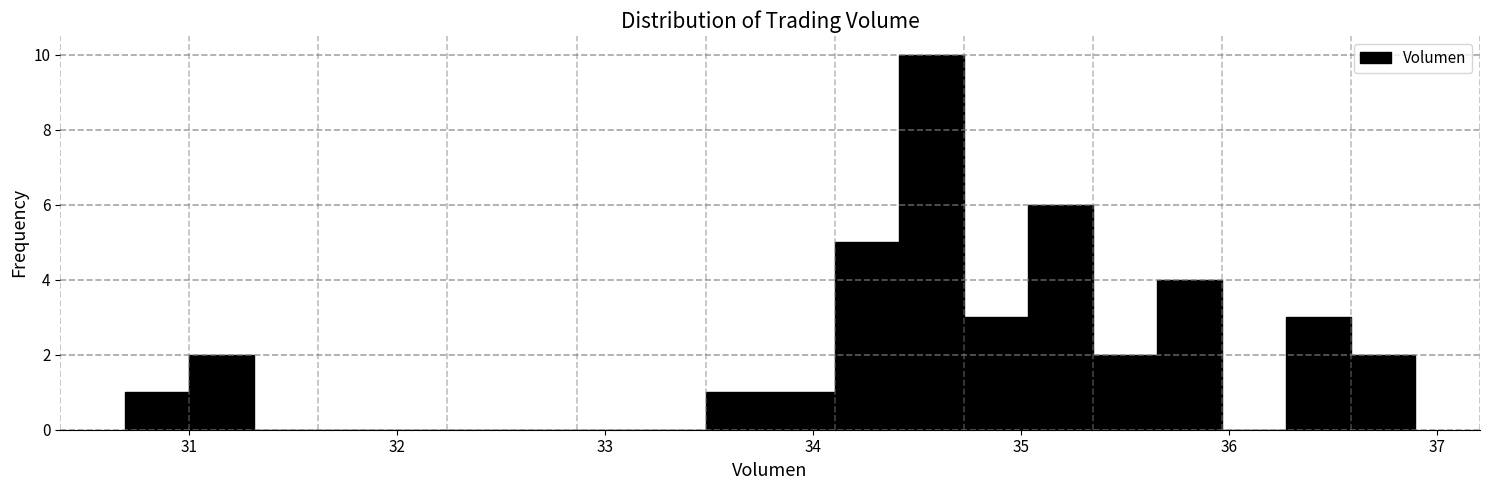

Read against the x-axis, roughly where is the centre of the tallest bar?

34.6